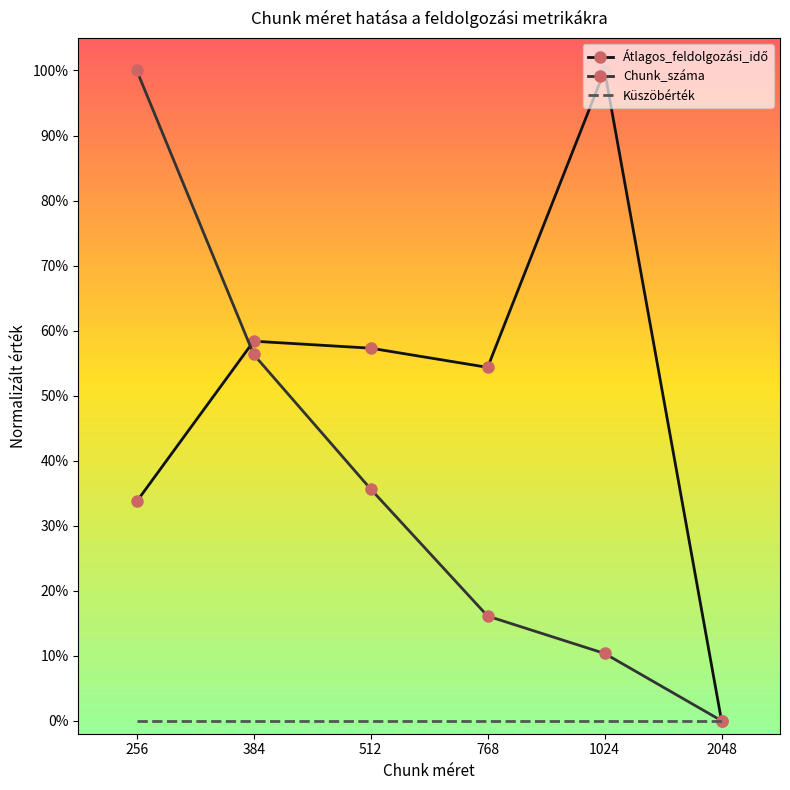

Is this an area chart (filled region under the line)?

No